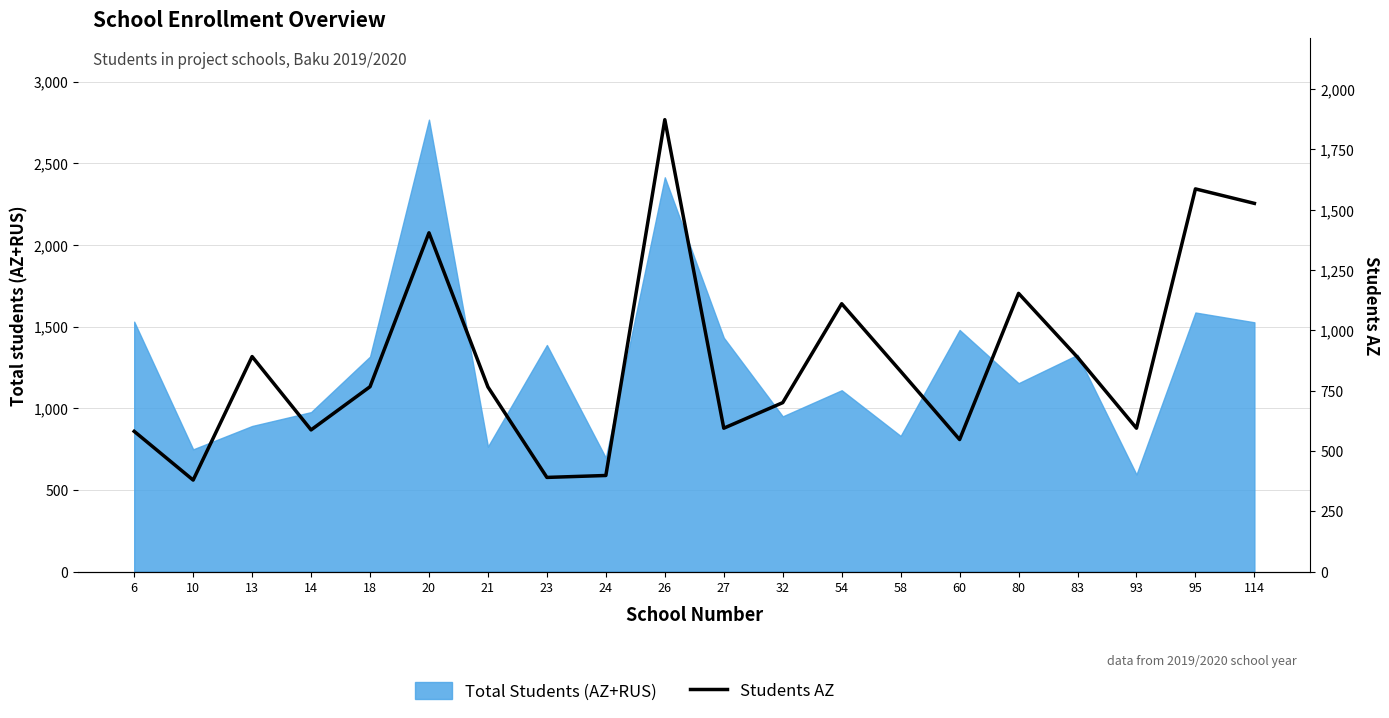

Does the chart have visible grid lines?

Yes